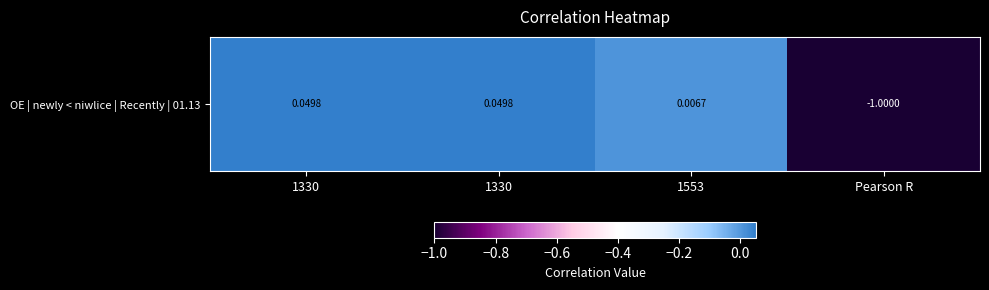

Between 1330 and 1330, which is larger?

1330